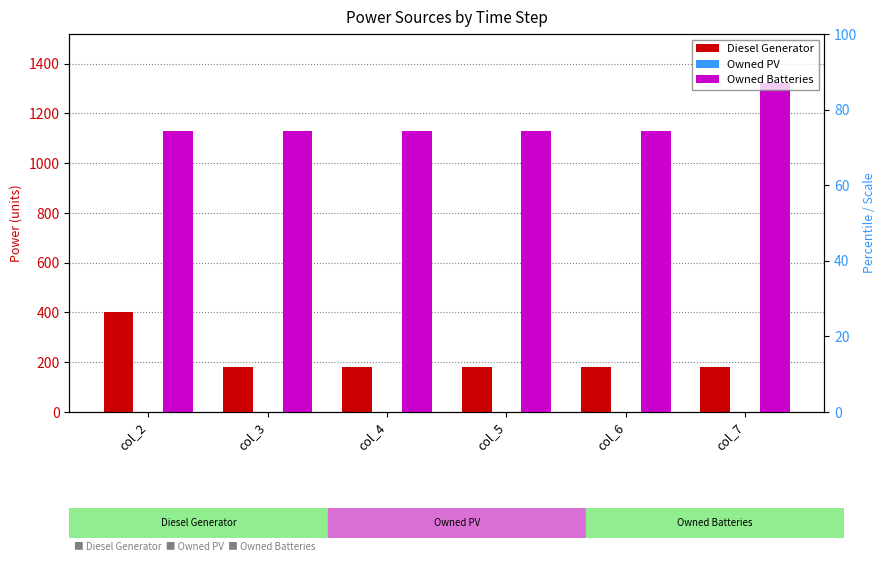

Reading left to right, extract all data points from this chart.

Diesel Generator: 400	182	182	182	182	182
Owned PV: 0	0	0	0	0	0
Owned Batteries: 1129	1129	1129	1129	1129	1321